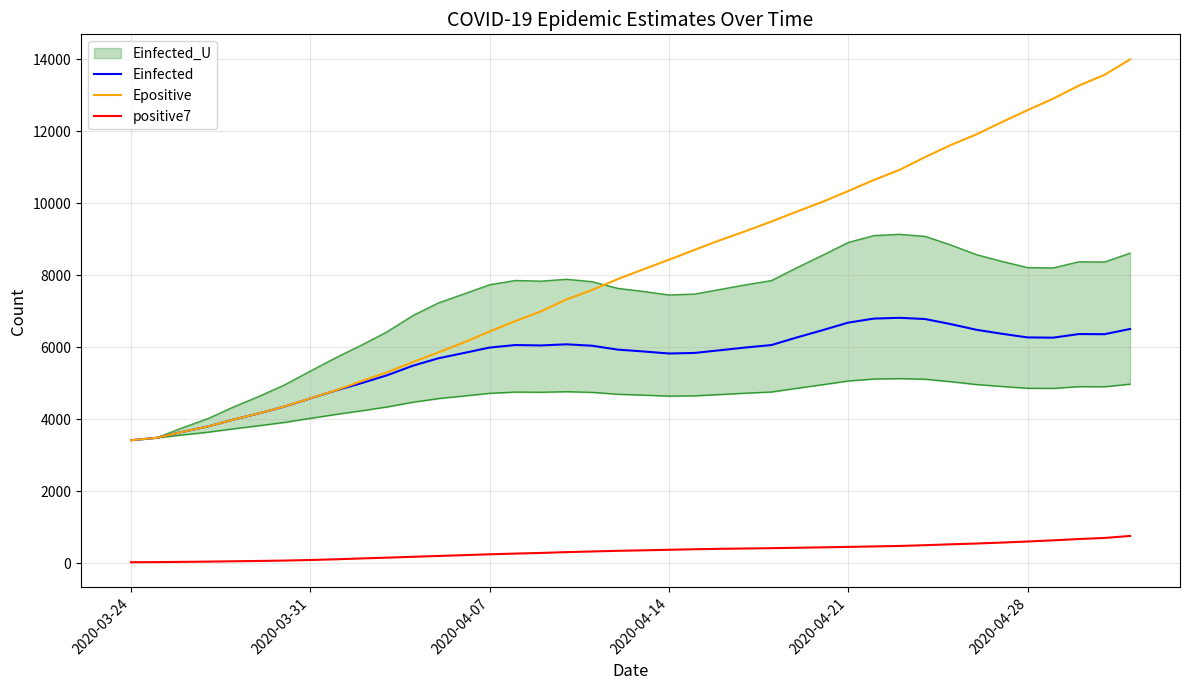

Reading right to left, transcribe all the data shown in this chart.

Einfected: 6508.6	6363.5	6367.7	6267.3	6273.8	6375.3	6486.2	6643.9	6784.7	6818.2	6797.2	6685.0	6476.1	6273.8	6062.0	5994.3	5918.2	5842.6	5827.3	5884.5	5934.8	6043.3	6082.0	6051.5	6062.0	5992.0	5841.8	5694.6	5487.2	5223.3	5004.9	4799.9	4579.1	4354.3	4165.6	3991.2	3800.4	3648.8	3484.8	3419.9
Epositive: 13994.3	13567.2	13267.6	12905.7	12586.8	12255.7	11912.9	11617.2	11283.0	10927.6	10646.8	10339.0	10041.2	9771.4	9492.1	9227.7	8977.0	8706.2	8431.6	8165.7	7893.0	7592.6	7328.9	6996.2	6725.9	6439.2	6136.3	5858.0	5587.6	5306.7	5061.2	4804.2	4582.0	4356.2	4166.6	3991.8	3800.9	3649.1	3484.8	3419.9
positive7: 759.0	704.3	673.9	637.9	605.3	575.6	549.3	527.1	502.9	481.6	468.3	455.3	442.9	431.4	420.1	410.9	402.3	390.4	375.1	360.6	346.4	328.6	310.3	287.4	269.7	249.7	226.3	203.6	181.0	156.9	134.9	111.0	91.6	75.7	65.2	56.2	46.5	39.3	33.0	30.0